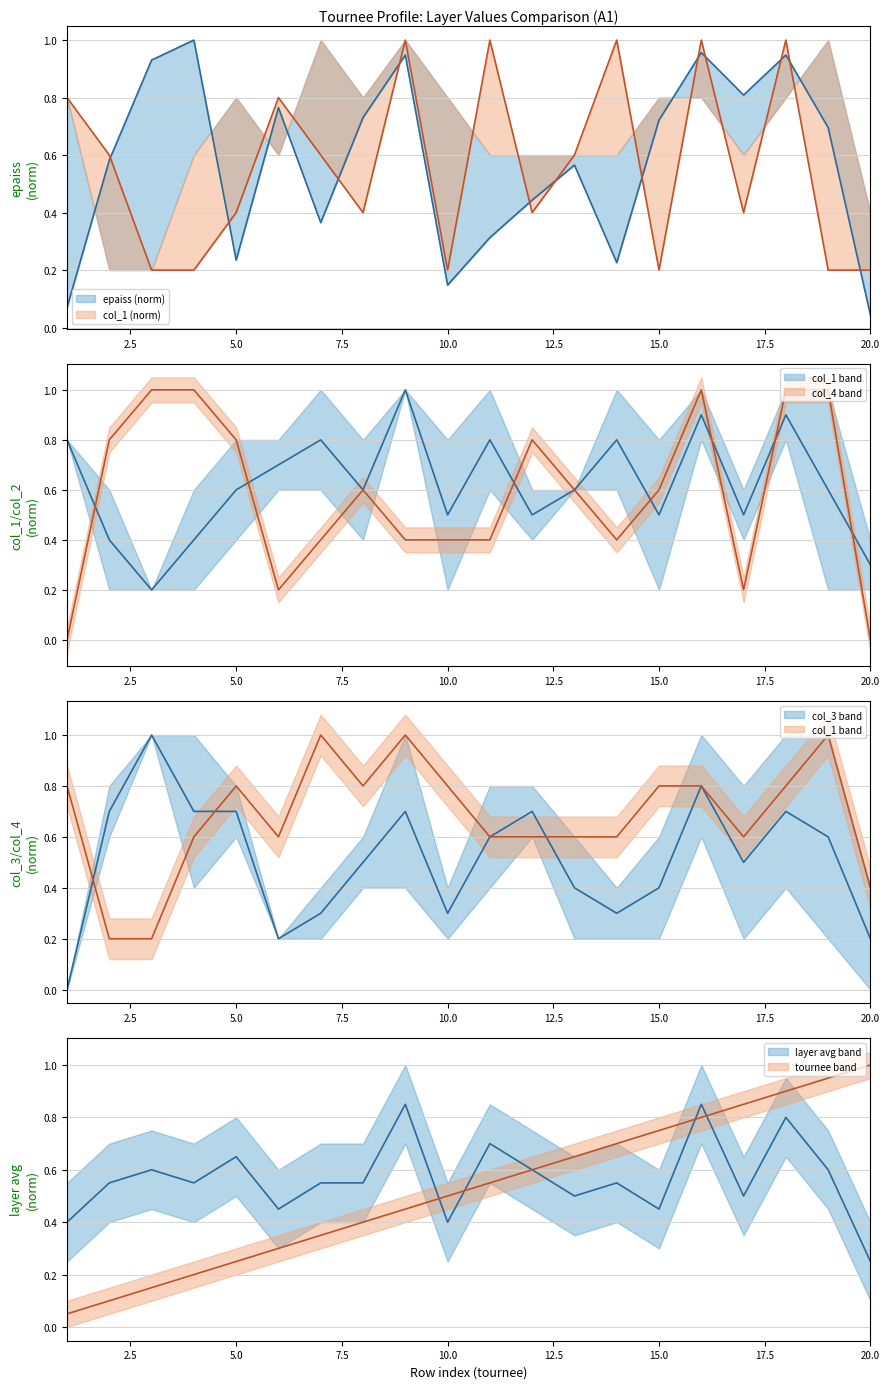

True or false: col_4 has a value of 0.2 at 6.

True